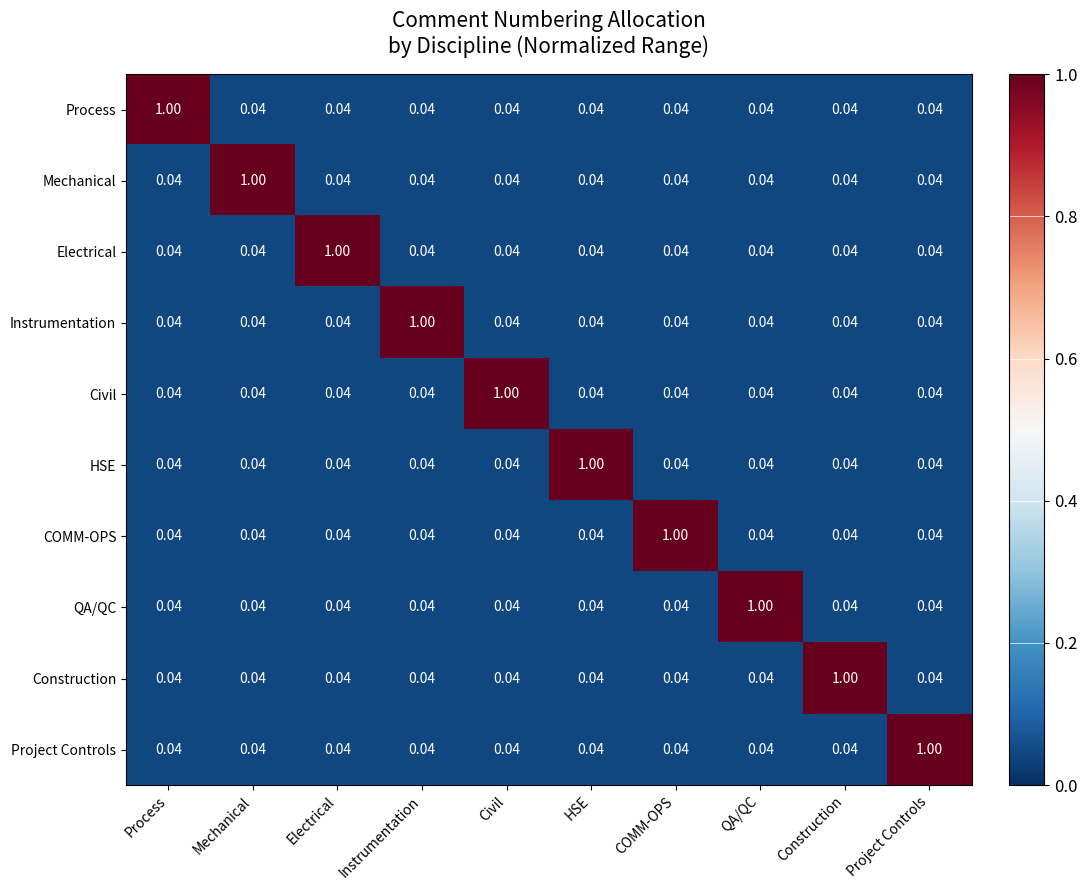

Is the value of Mechanical at Instrumentation greater than the value of Instrumentation at Instrumentation?

No